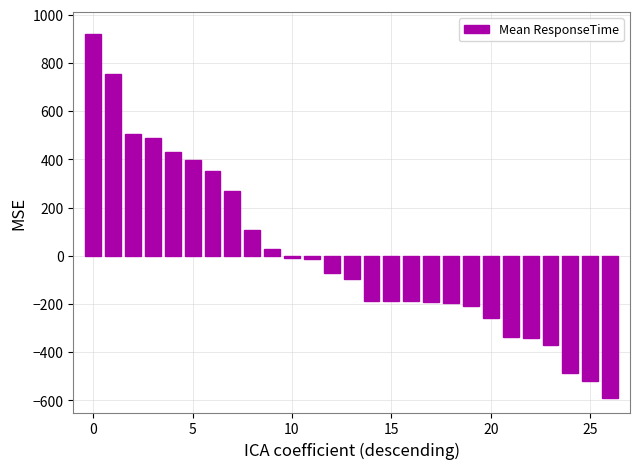

What is the minimum value shown in the chart?

-591.3